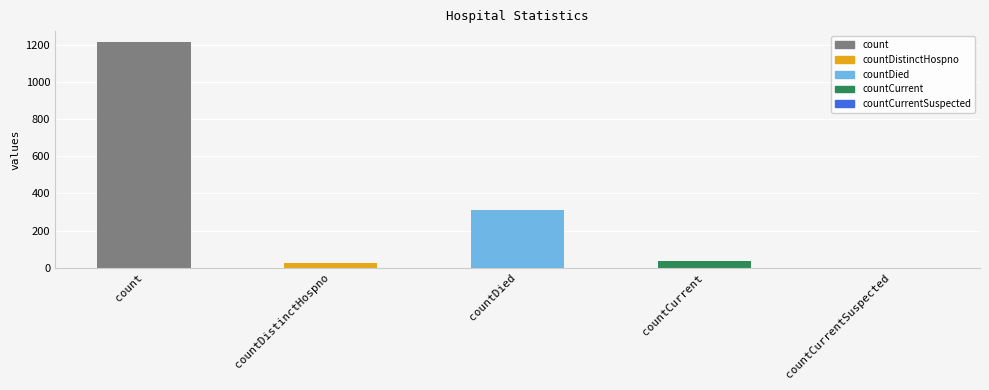

What is the value of the 2nd bar from the left?

27